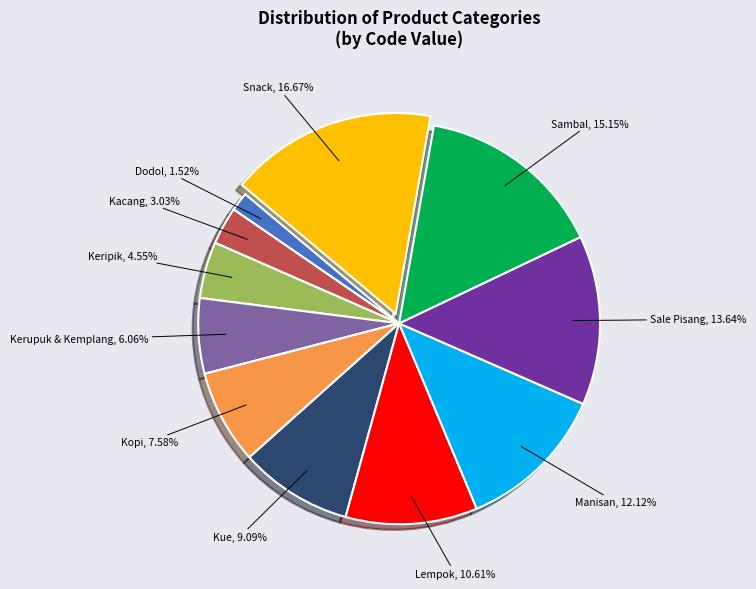

To the nearest percent, what portion does Keripik represent?

5%